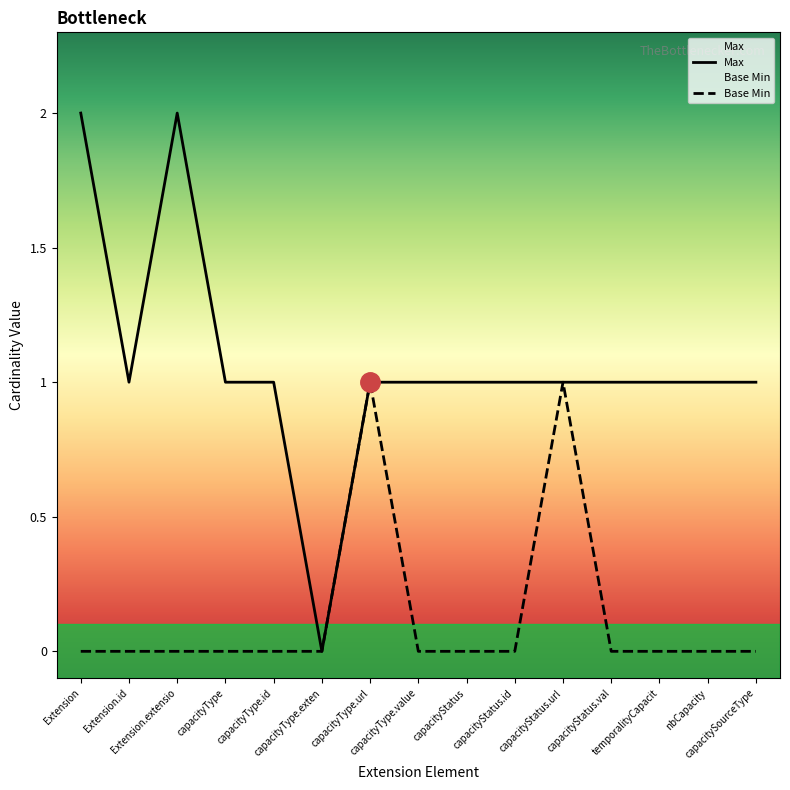

Which series has the largest total across all categories?

Max